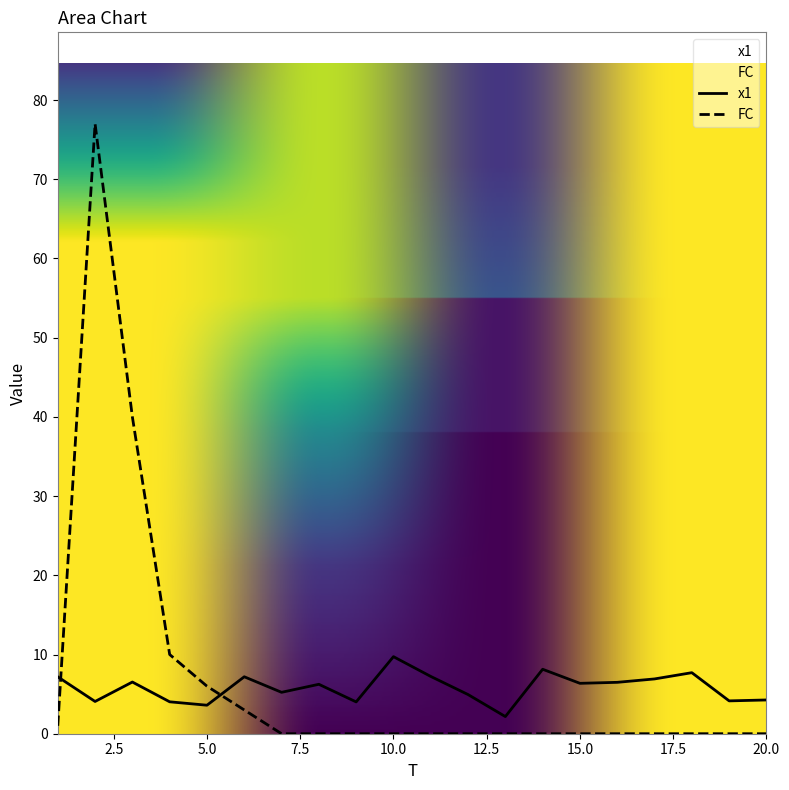

How many lines are shown in the chart?

2